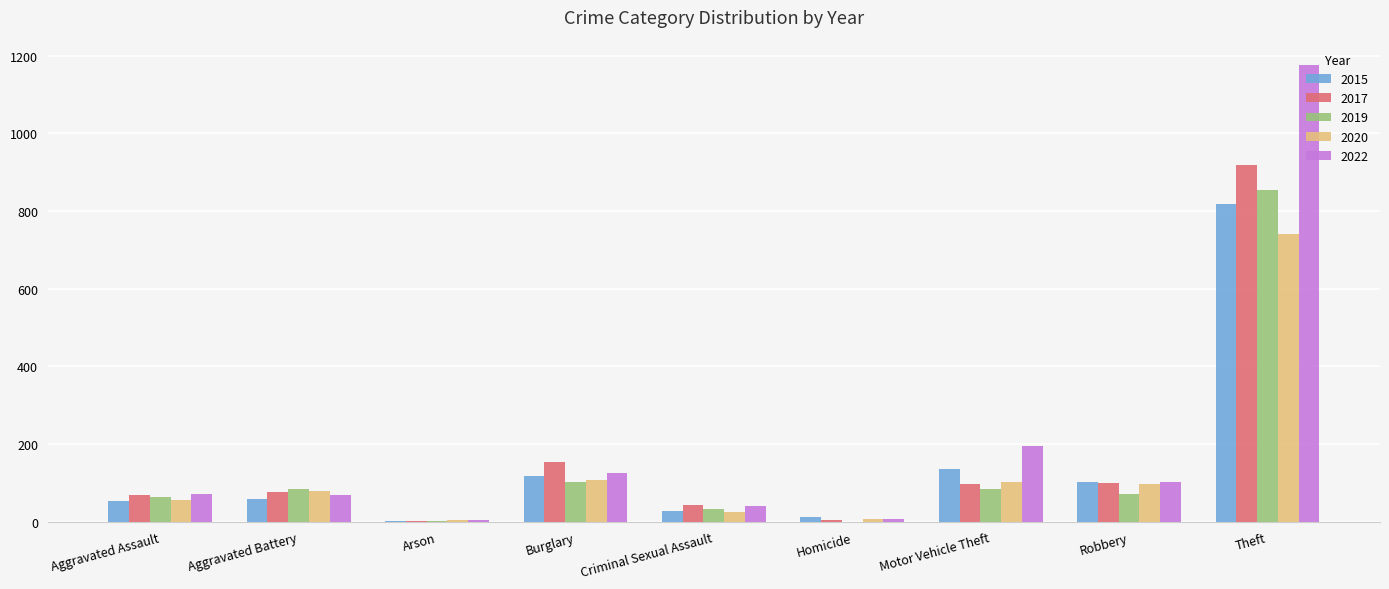

What is the sum of all 2015 values?

1325